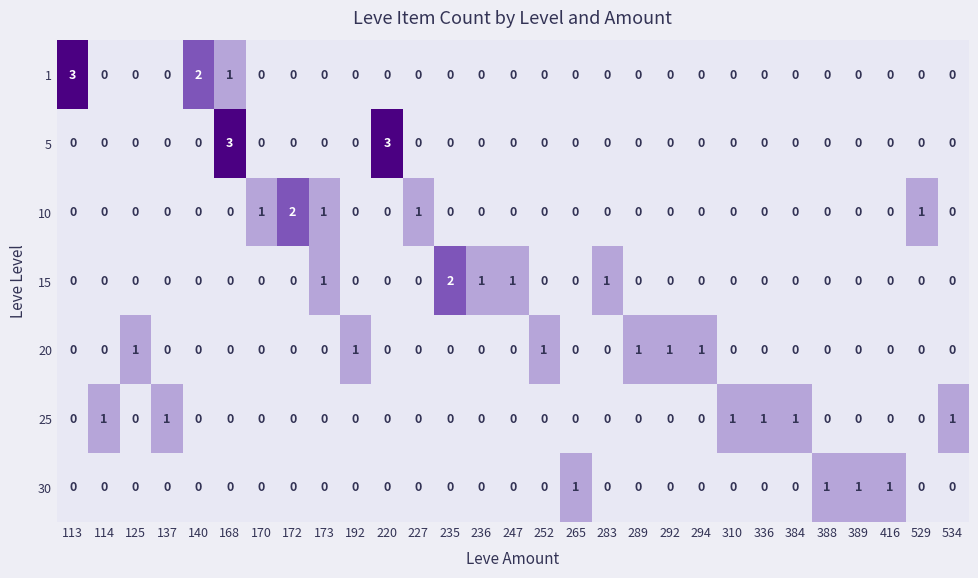

What is the sum of all 10 values?

6